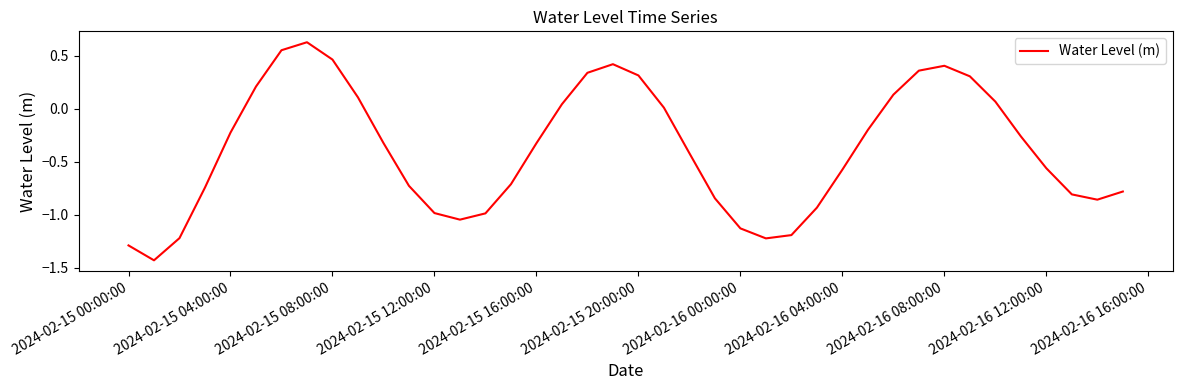

What is the difference between the maximum and minimum values?

2.1